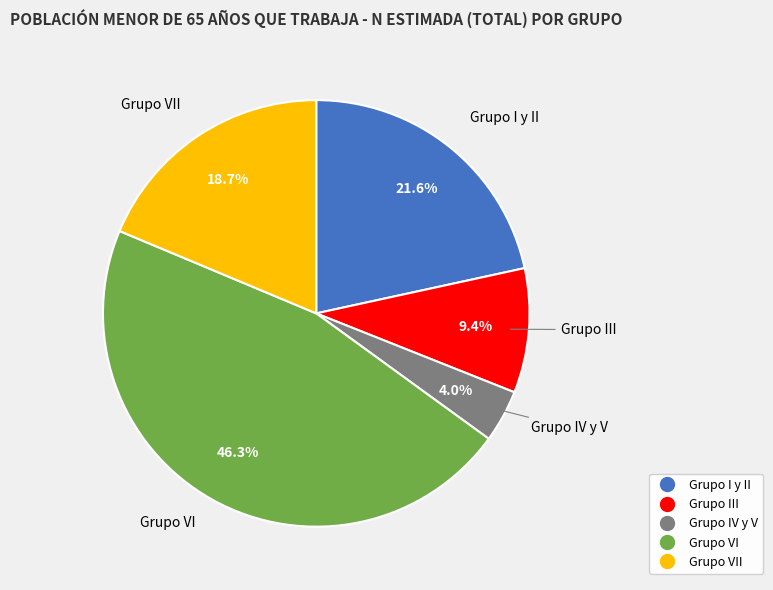

Is there a majority slice in this chart?

No